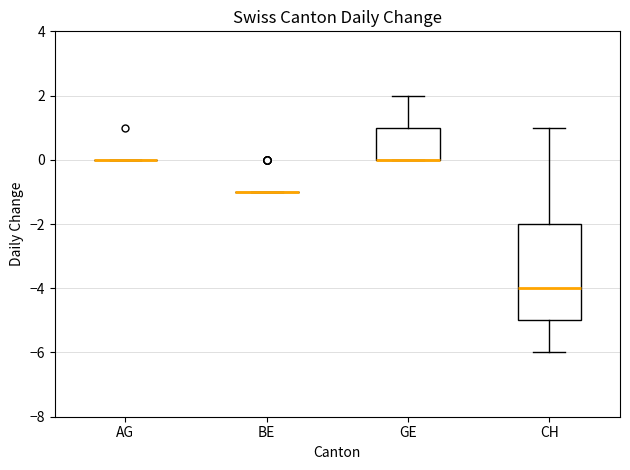

Where is the lower edge of the box for GE on the y-axis? The values are not printed on the chart, so give them approximately, as read against the axis.

0